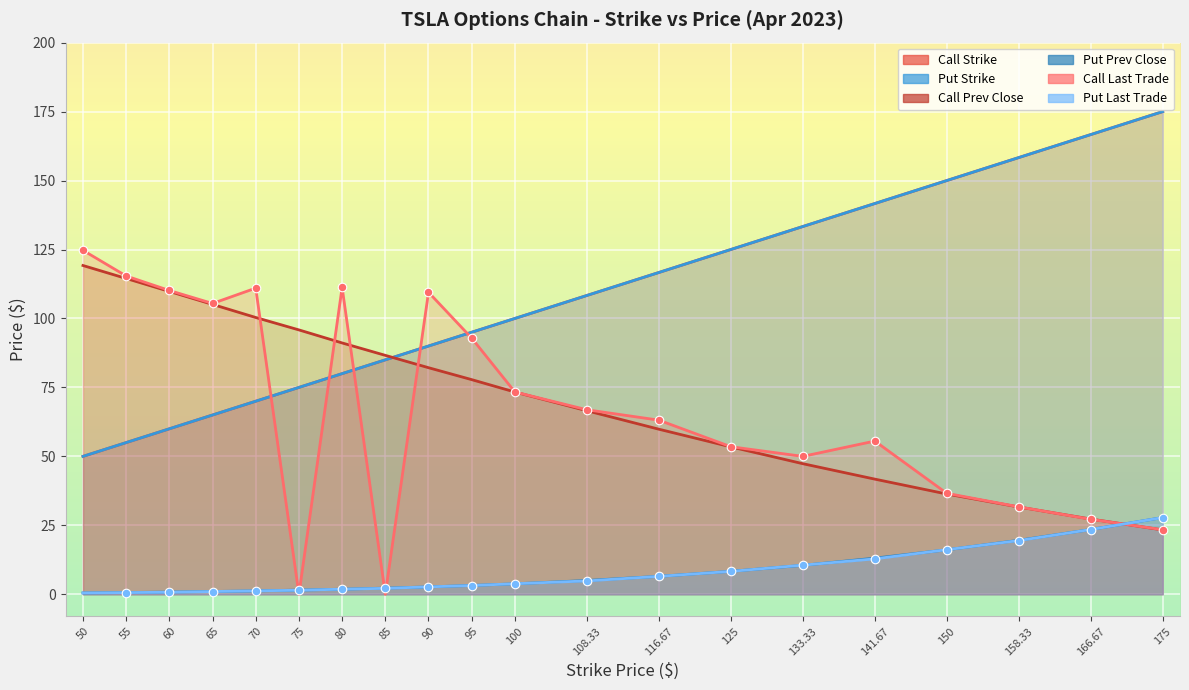

What are all the series names shown in the legend?

Call Strike, Put Strike, Call Prev Close, Put Prev Close, Call Last Trade, Put Last Trade